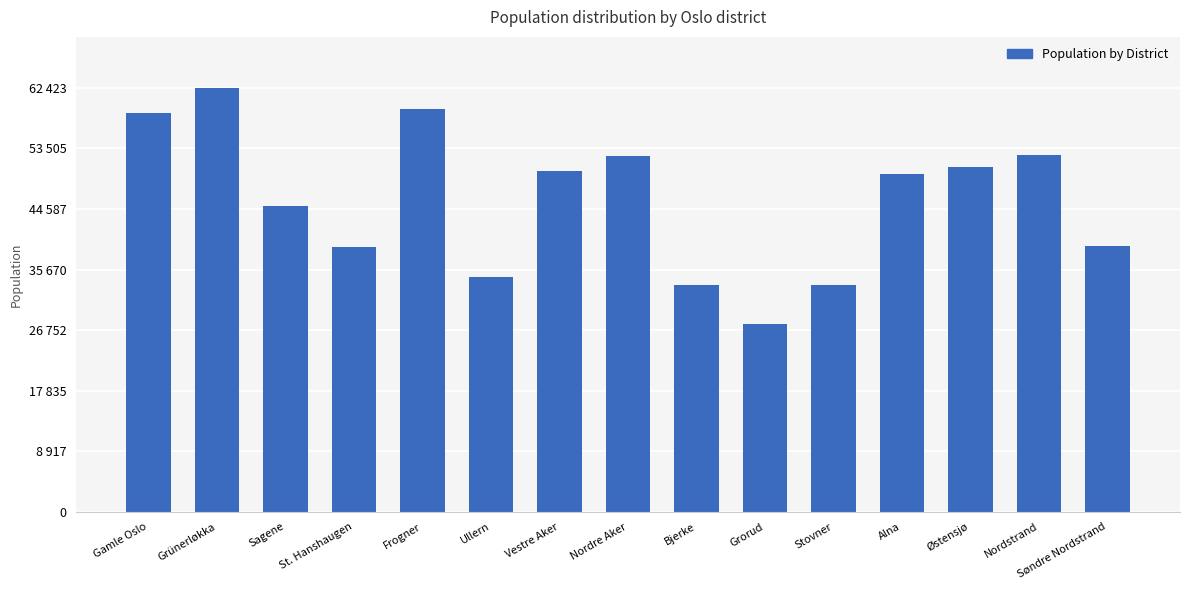

Does the chart contain any negative values?

No